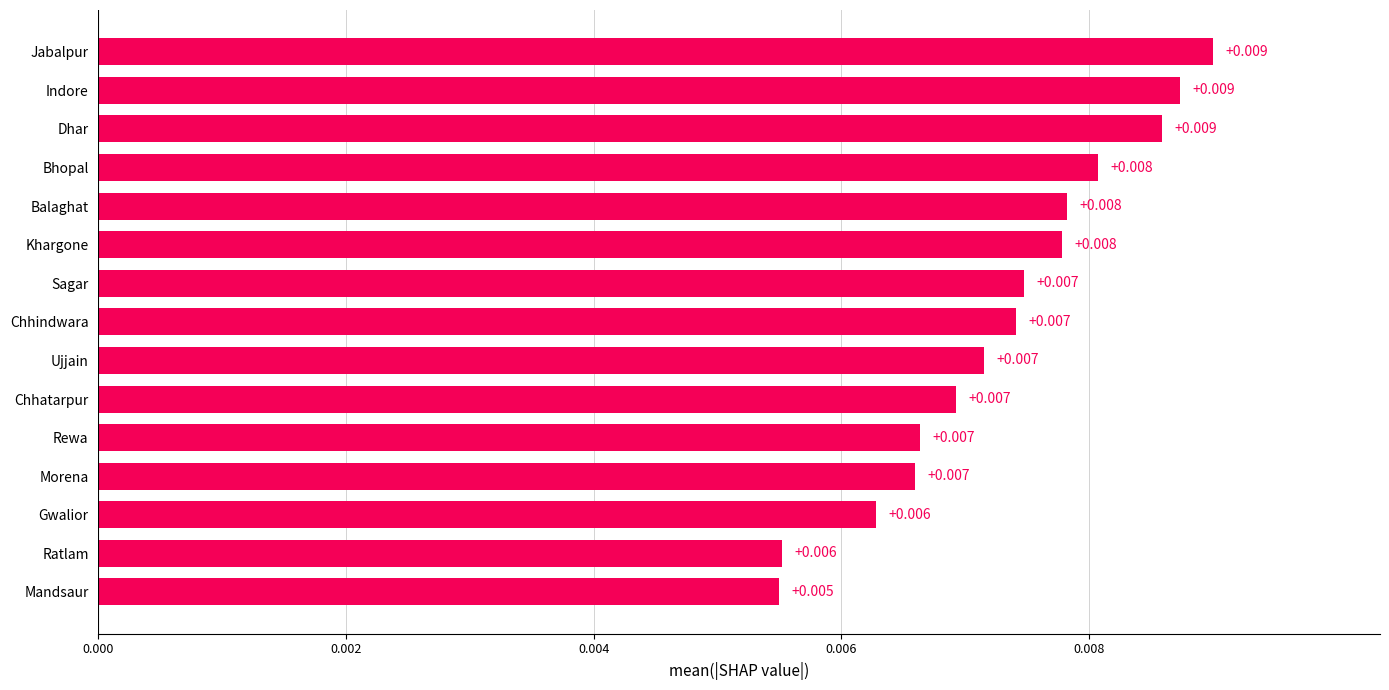

At which label is the value closest to 0?

Mandsaur